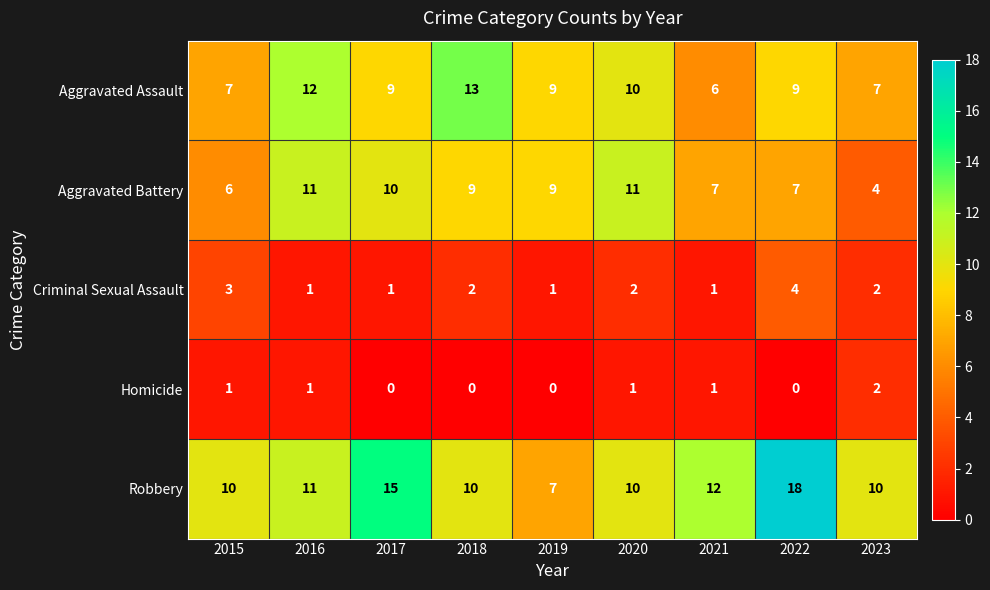

What value does the Robbery series have at 2020, to the nearest 5?

10